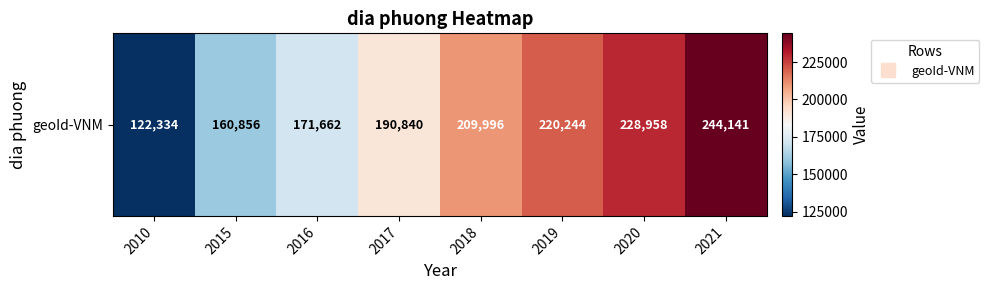

Which category has the lowest value across all series?

2010